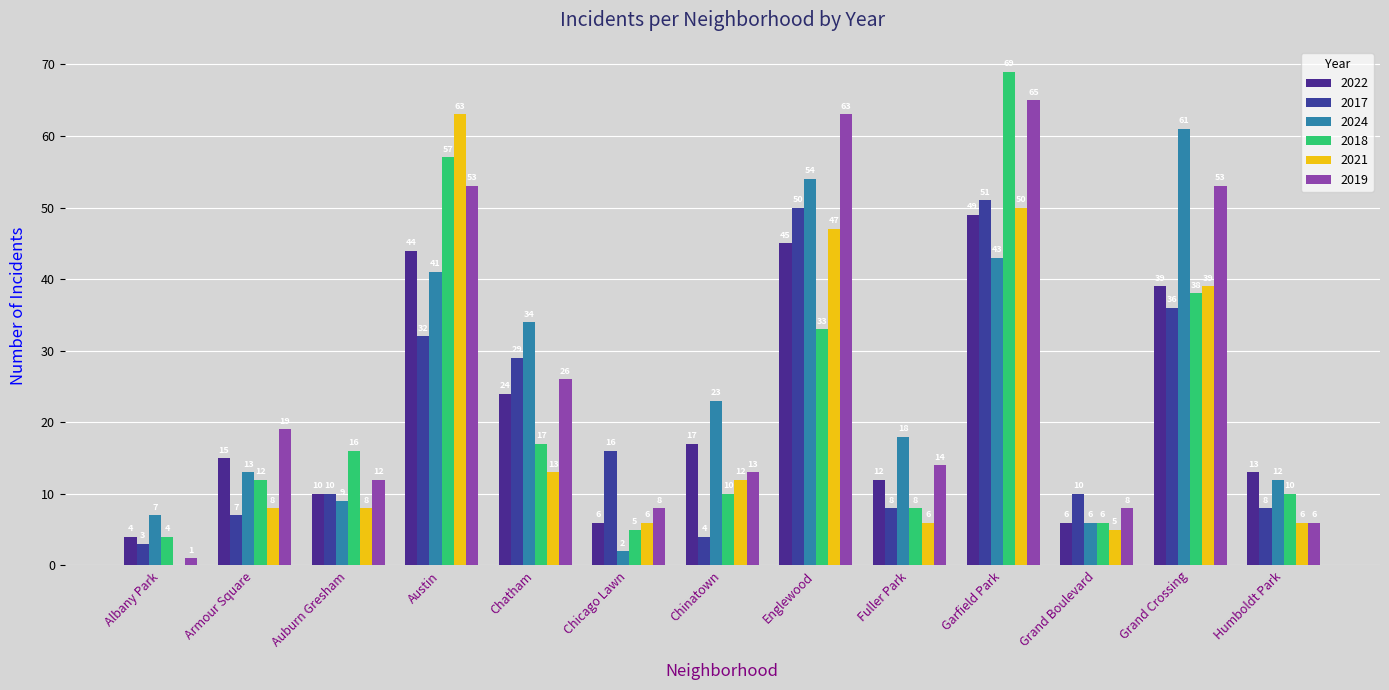

How many series are shown in this chart?

6